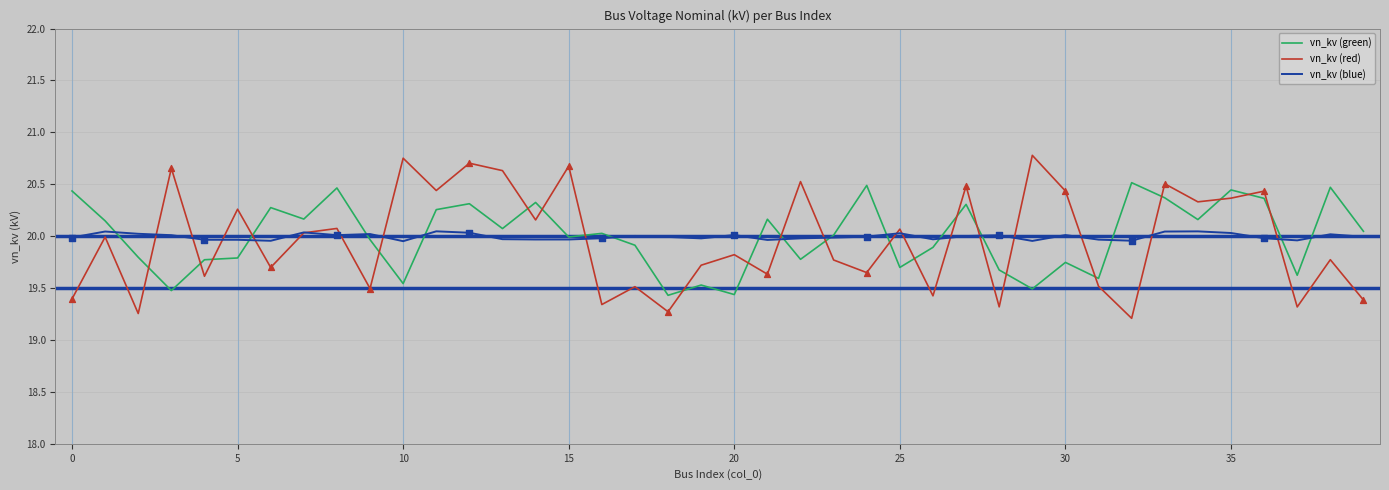

Which series has the largest range (max minus min)?

vn_kv (red)